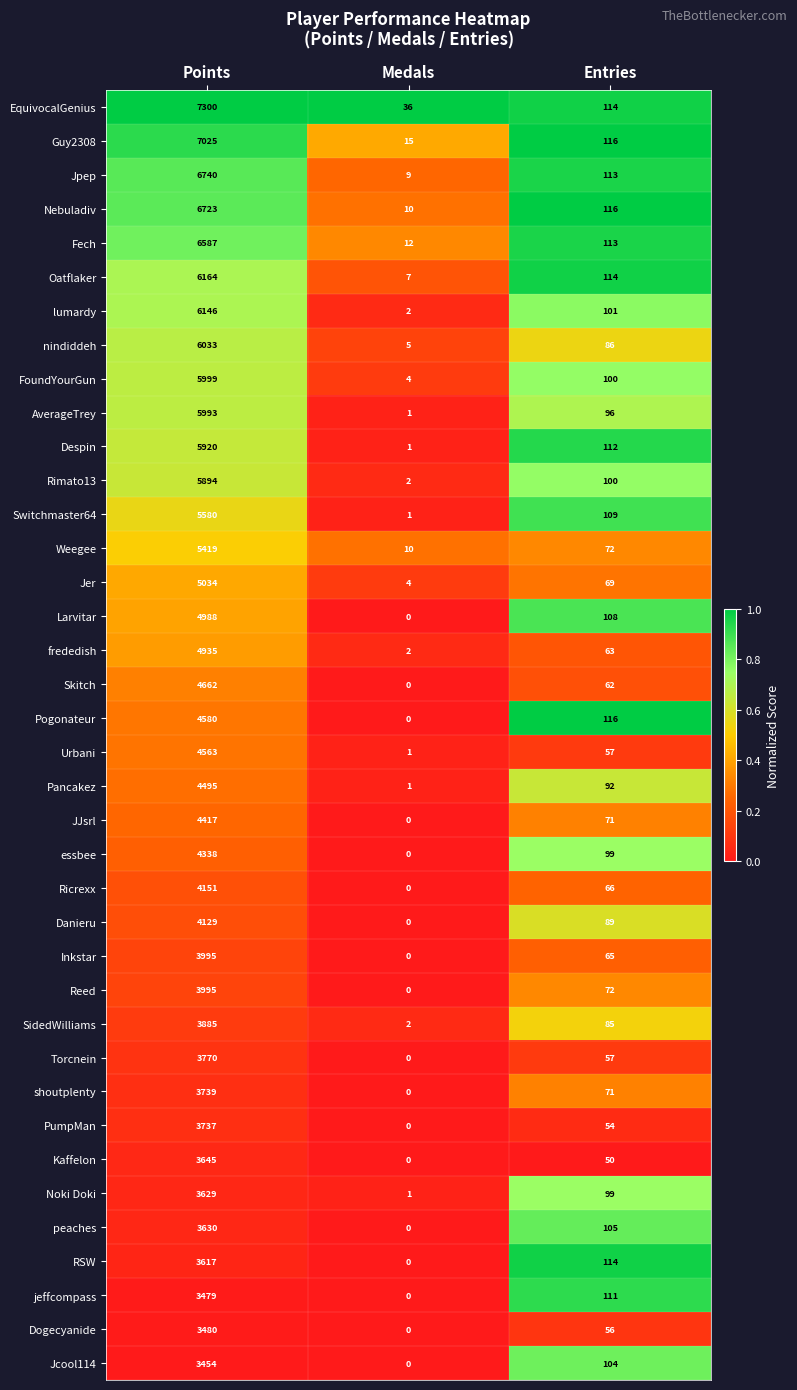

At which category is the sum across all series the highest?

Points